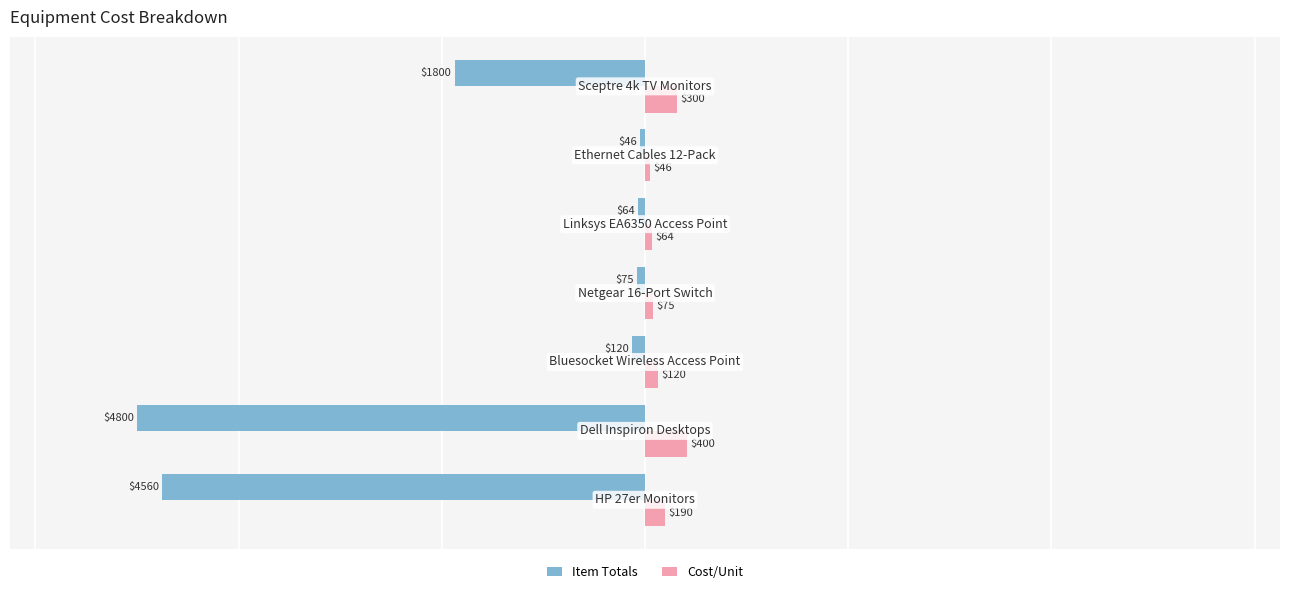

What is the difference between the maximum and minimum values in the Cost/Unit series?

354